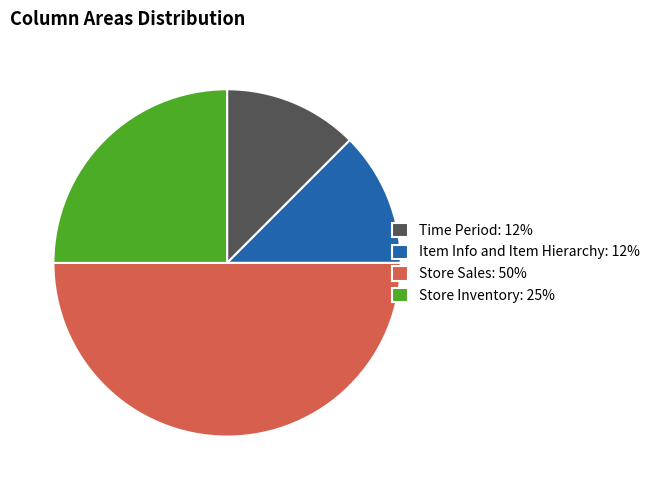

What is the ratio of the value at Store Sales: 50% to the value at Item Info and Item Hierarchy: 12%?

4.0